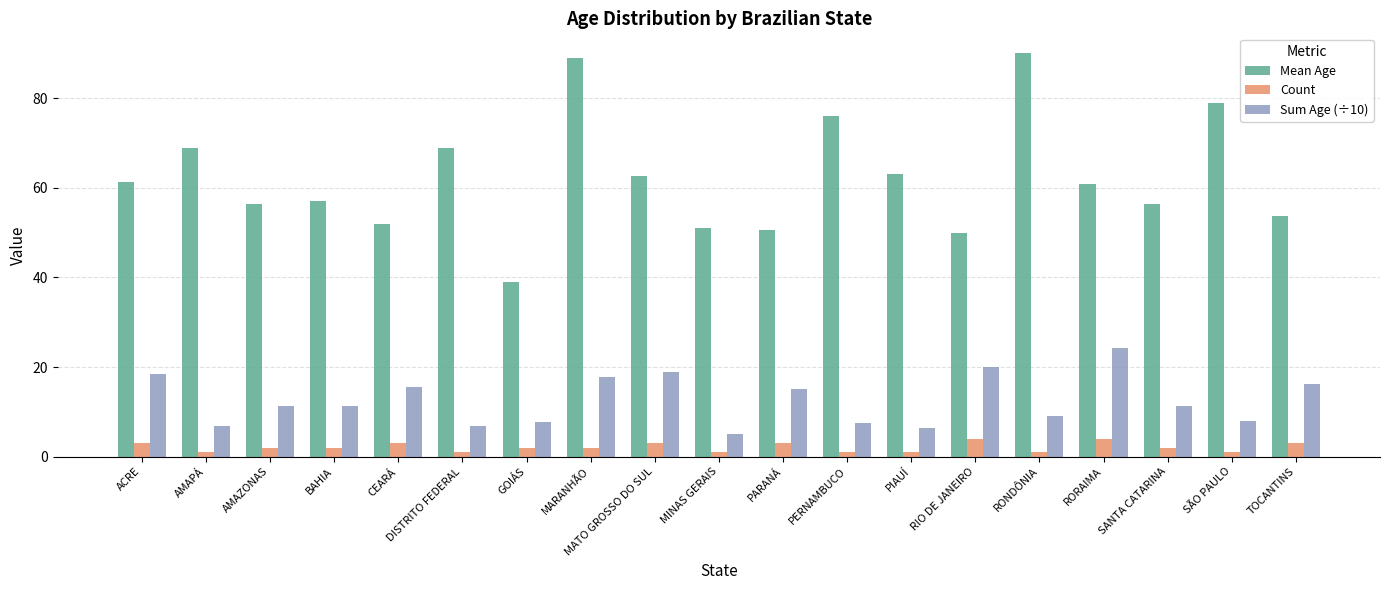

Between AMAZONAS and RORAIMA, which series saw the biggest shift?

Sum Age (÷10)